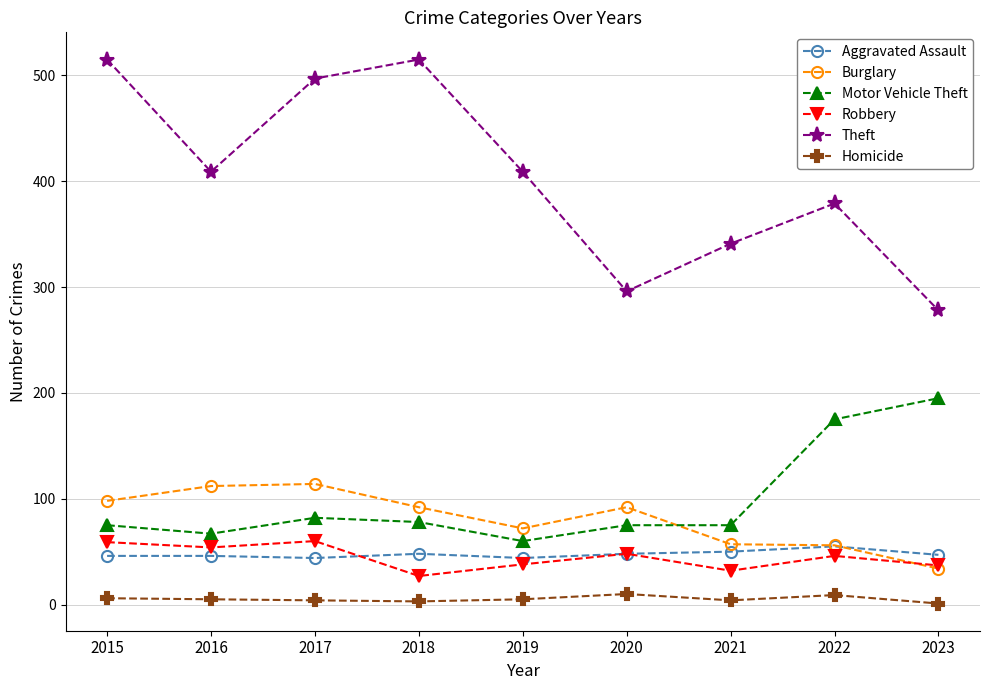

Read the Burglary value at 2023, to the nearest 10.

30